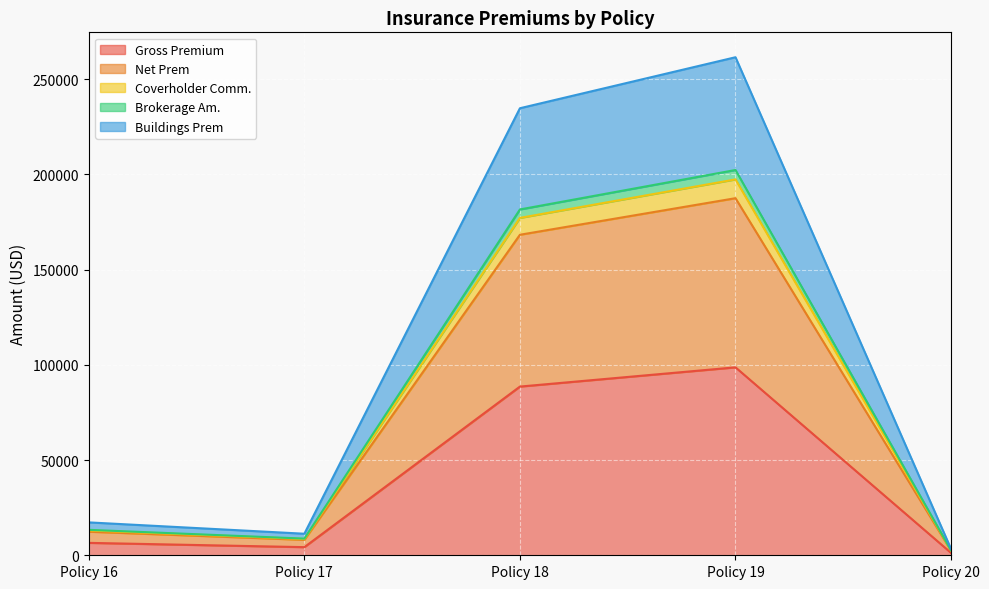

True or false: Brokerage Am. has a value of 354232.5 at Policy 19.

False